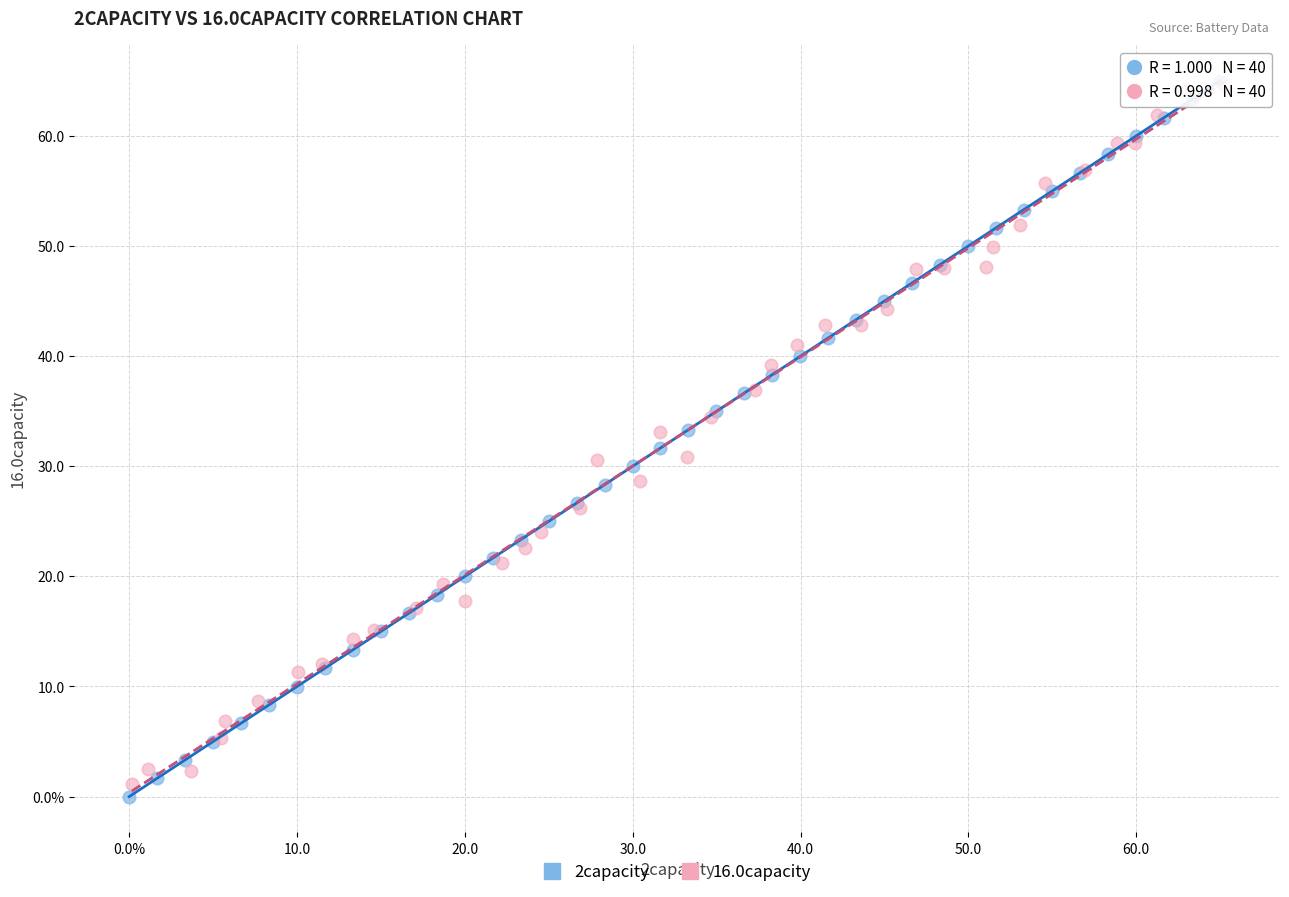

What are all the series names shown in the legend?

2capacity, 16.0capacity